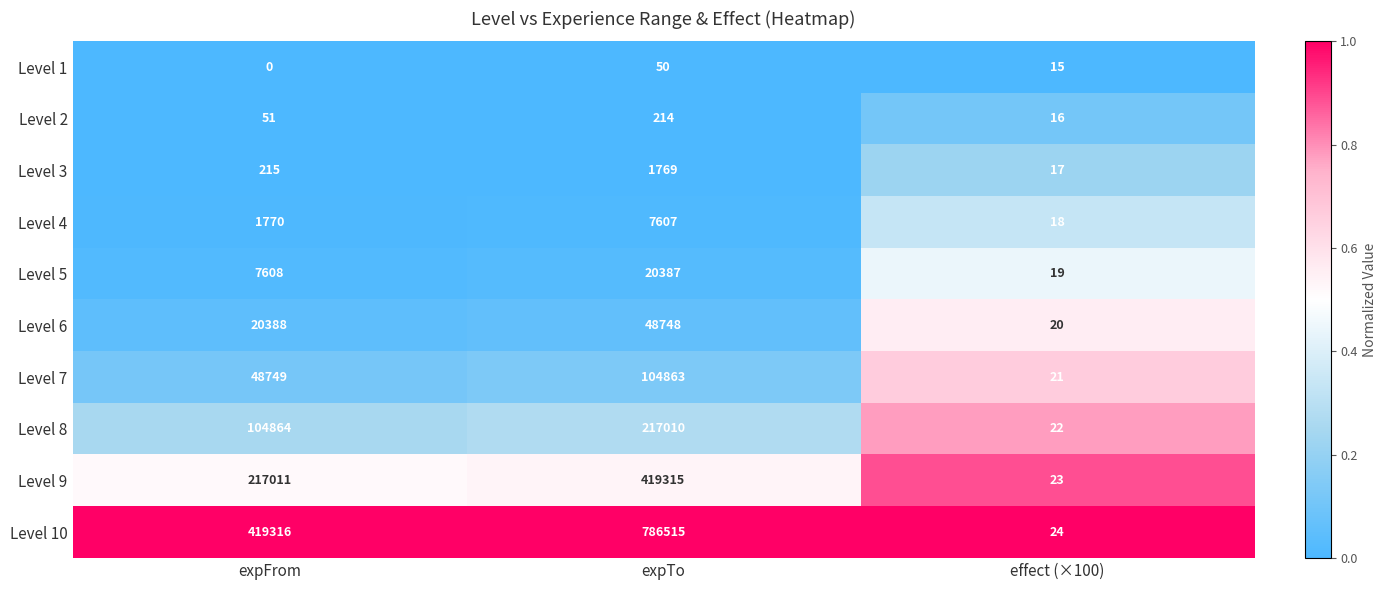

True or false: Level 4 has a value of 18 at effect (×100).

True